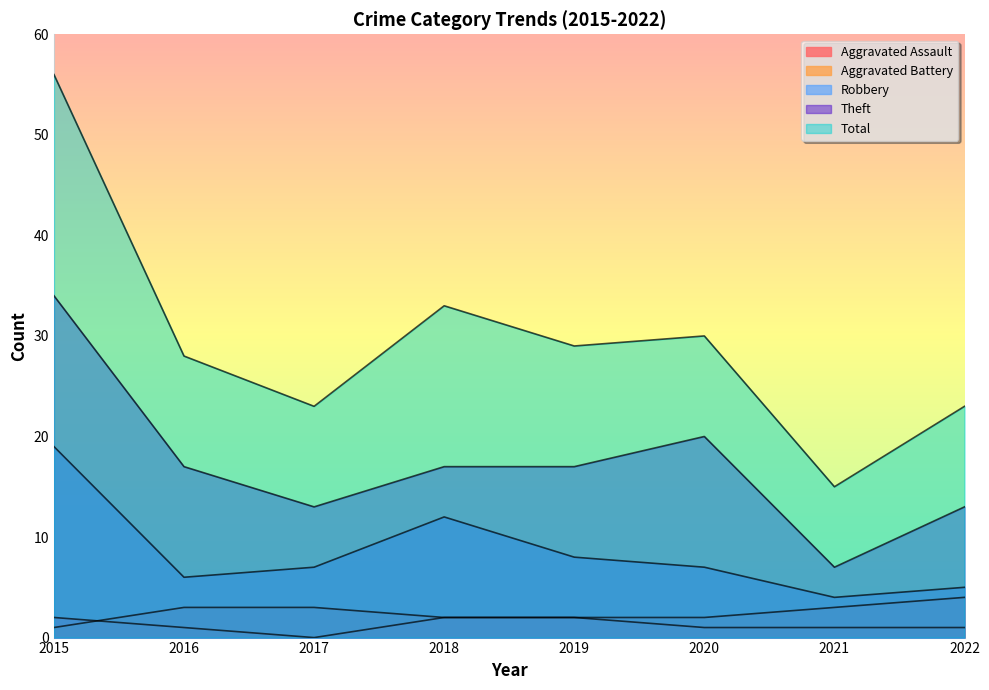

What is the approximate value of Aggravated Battery at 2018?

2